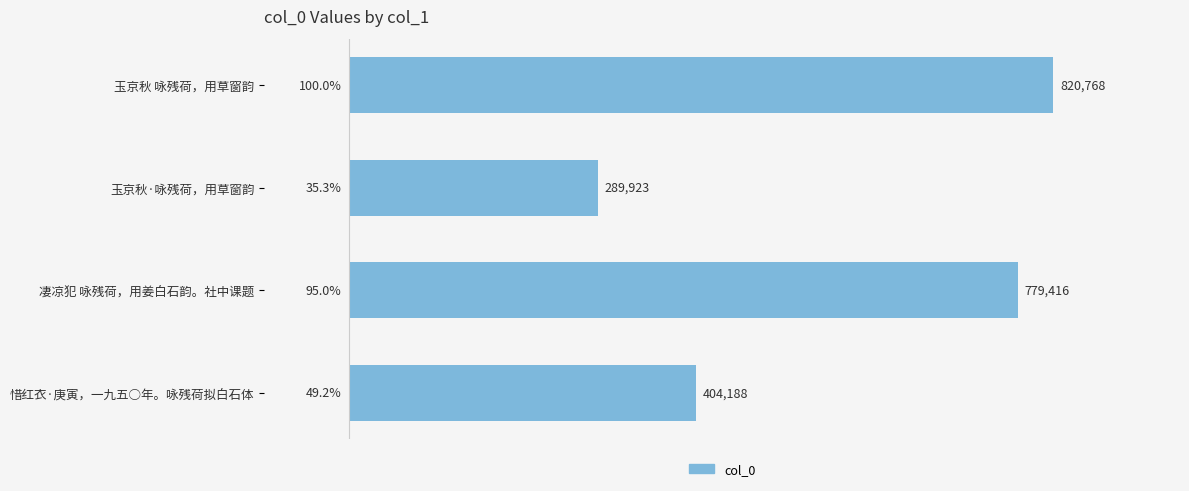

What is the difference between the maximum and minimum values?

530845